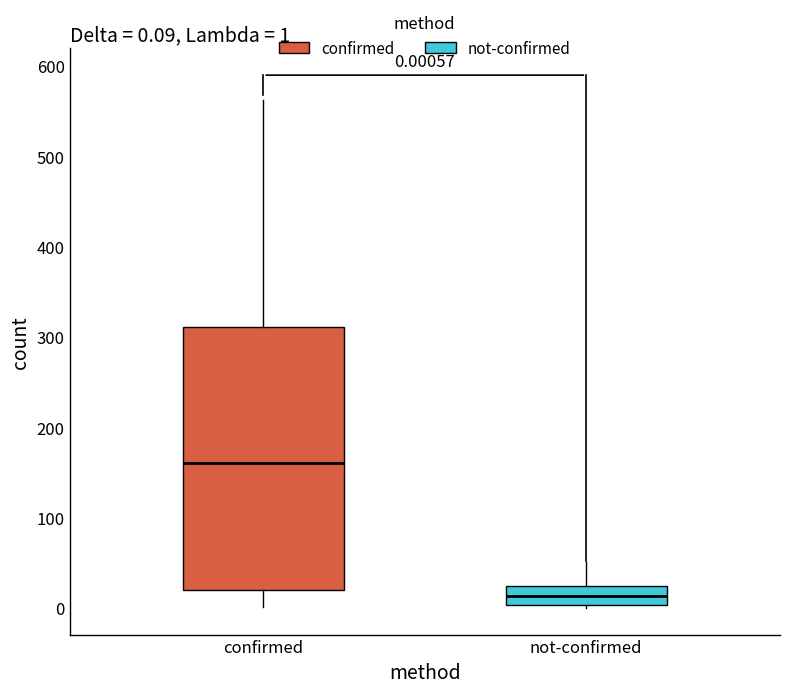

Which box is the tallest, from its lower edge to its upper edge?

confirmed